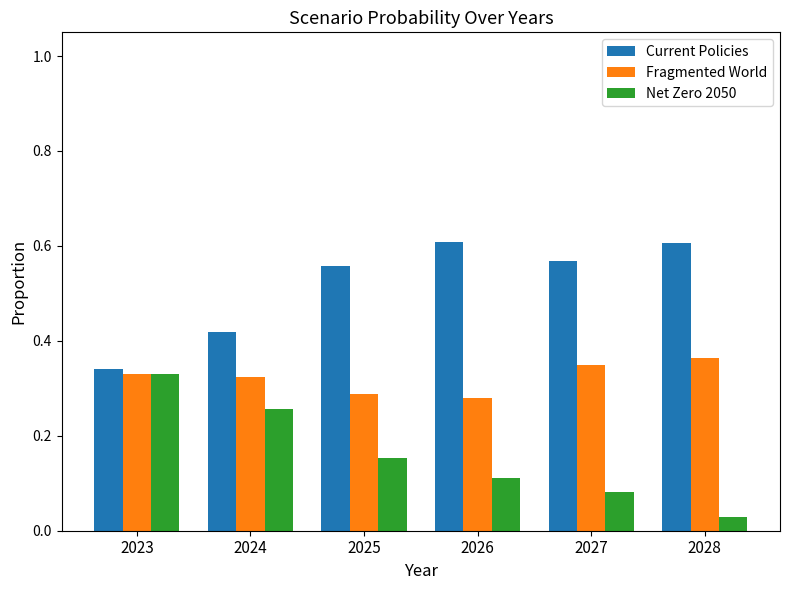

The value of Net Zero 2050 at 2027 is 0.0. True or false?

False